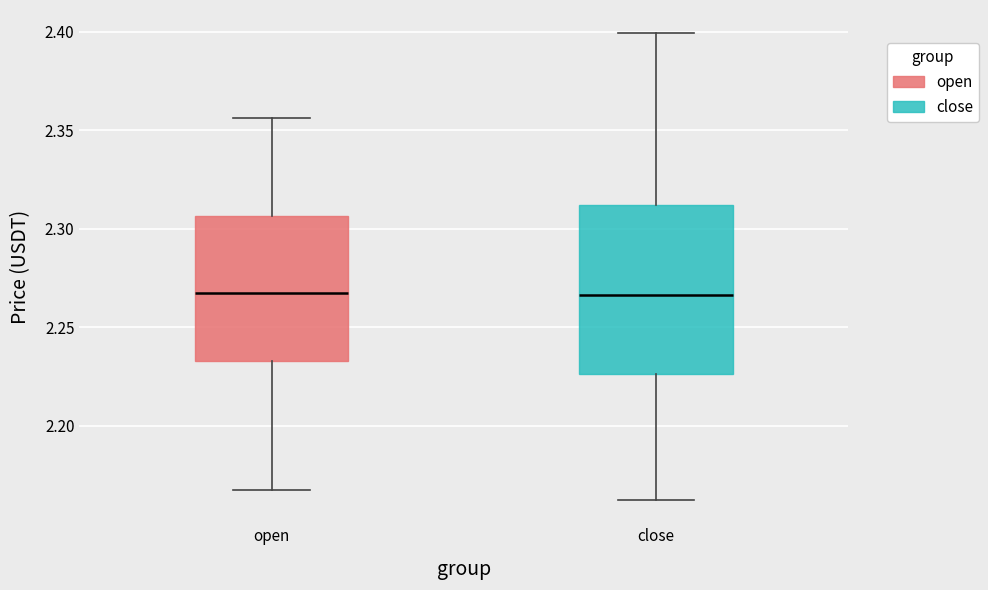

Where is the upper edge of the box for open on the y-axis? The values are not printed on the chart, so give them approximately, as read against the axis.

2.305